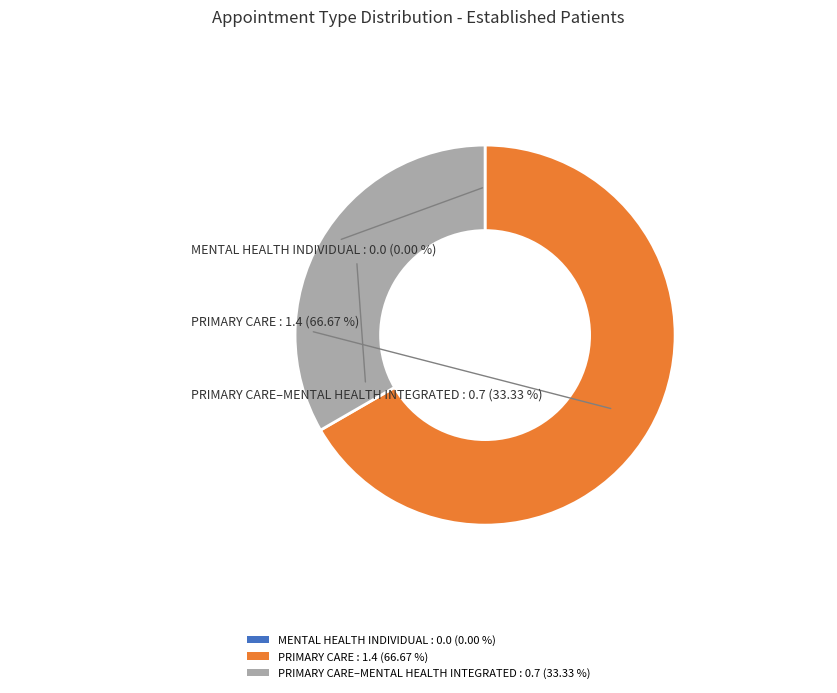

Is PRIMARY CARE–MENTAL HEALTH INTEGRATED : 0.7 (33.33 %) the majority of the pie?

No